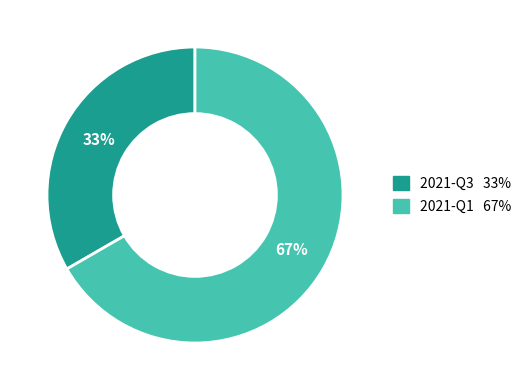

What percentage is the 2021-Q1 slice, to the nearest percent?

67%